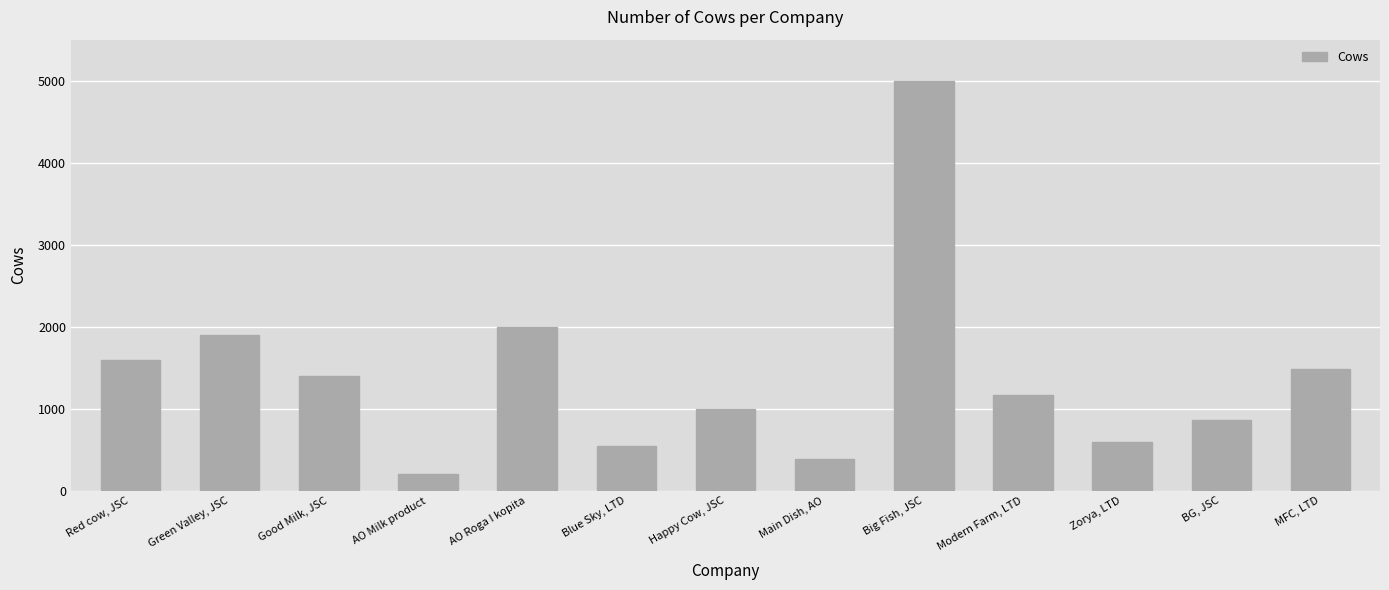

What position from the right is Modern Farm, LTD?

4